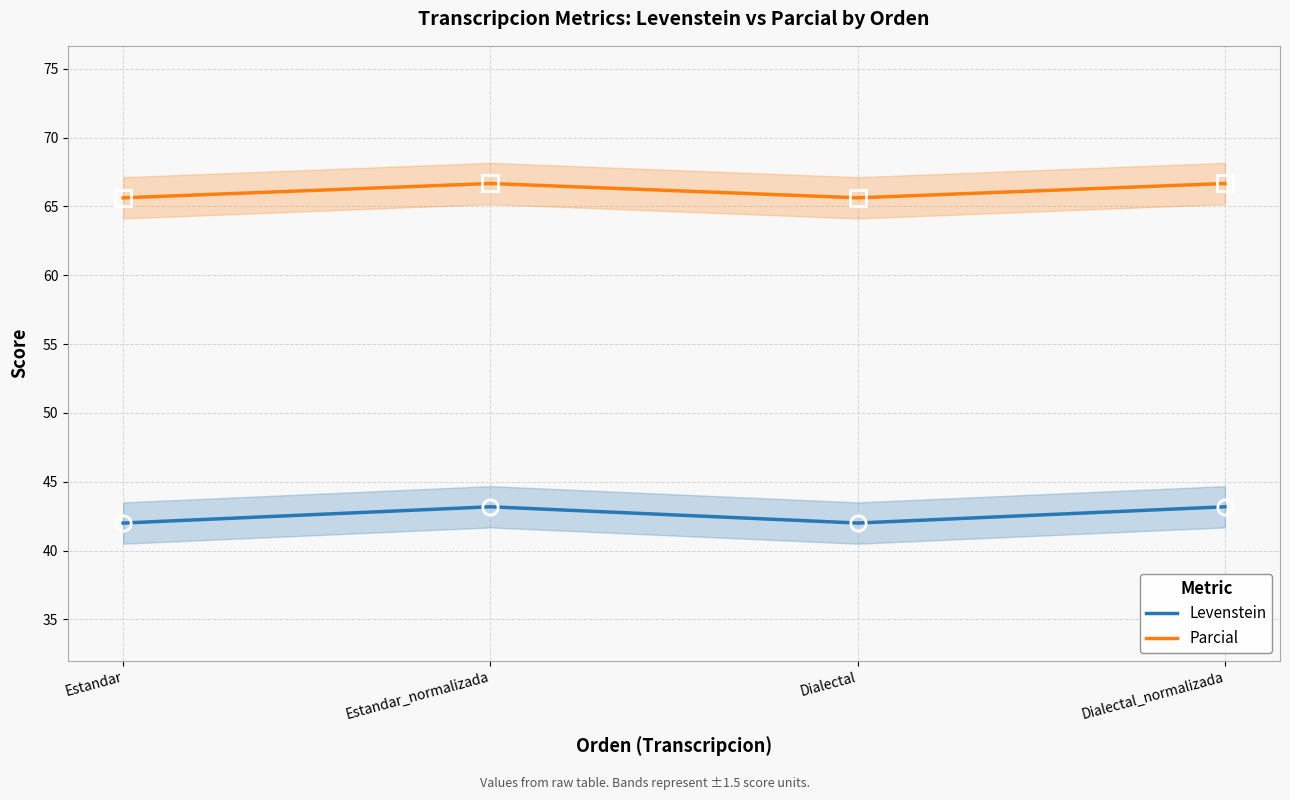

What is the value of the Parcial point at the 3rd from the left?

65.6